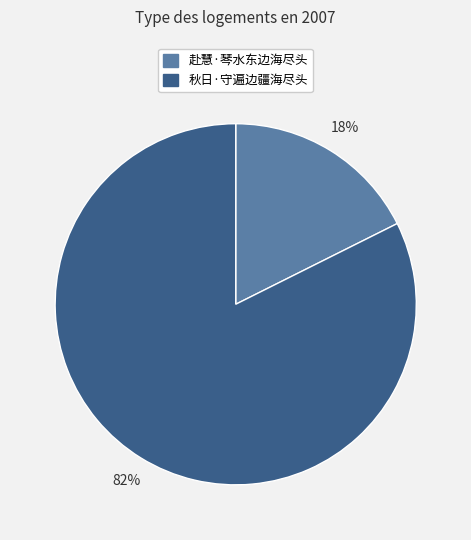

Does any single category account for the majority?

Yes